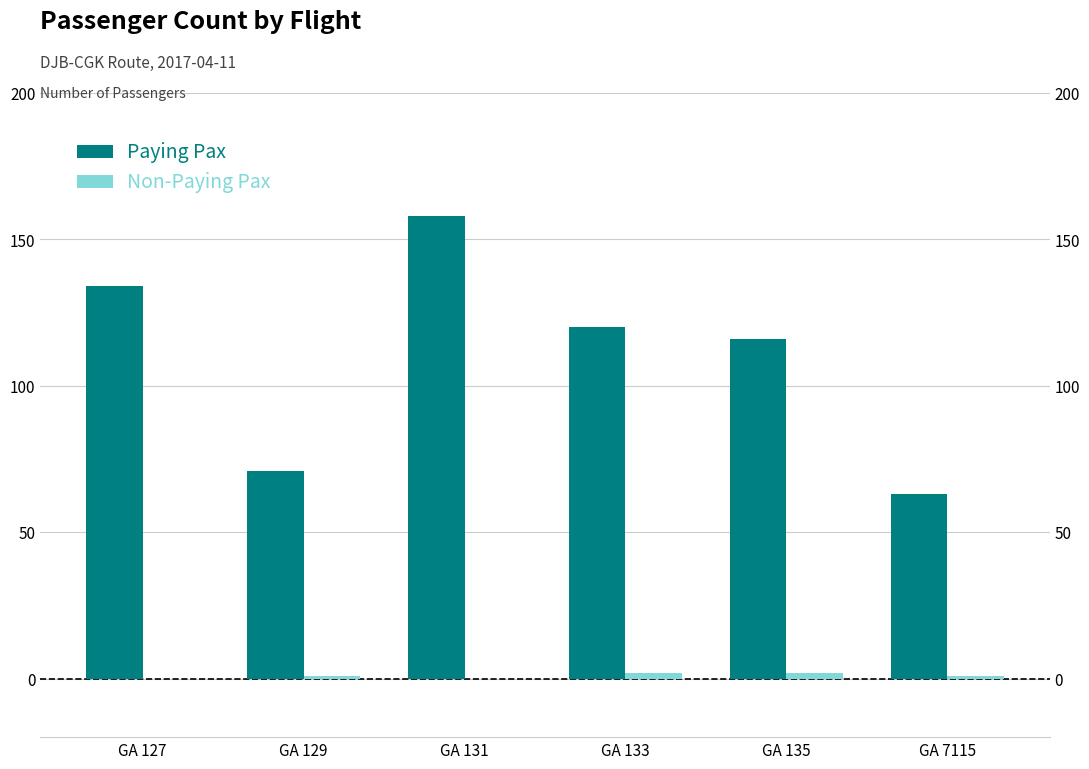

Does the chart contain stacked bars?

No